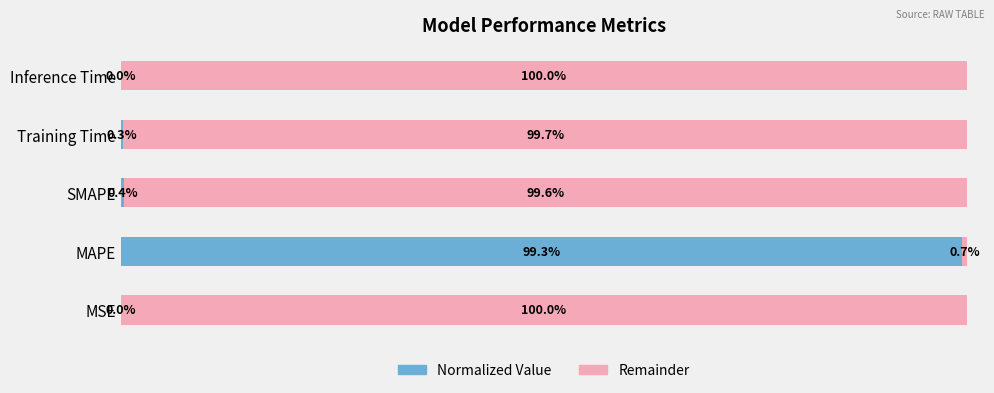

At which label does Normalized Value reach its peak?

MAPE